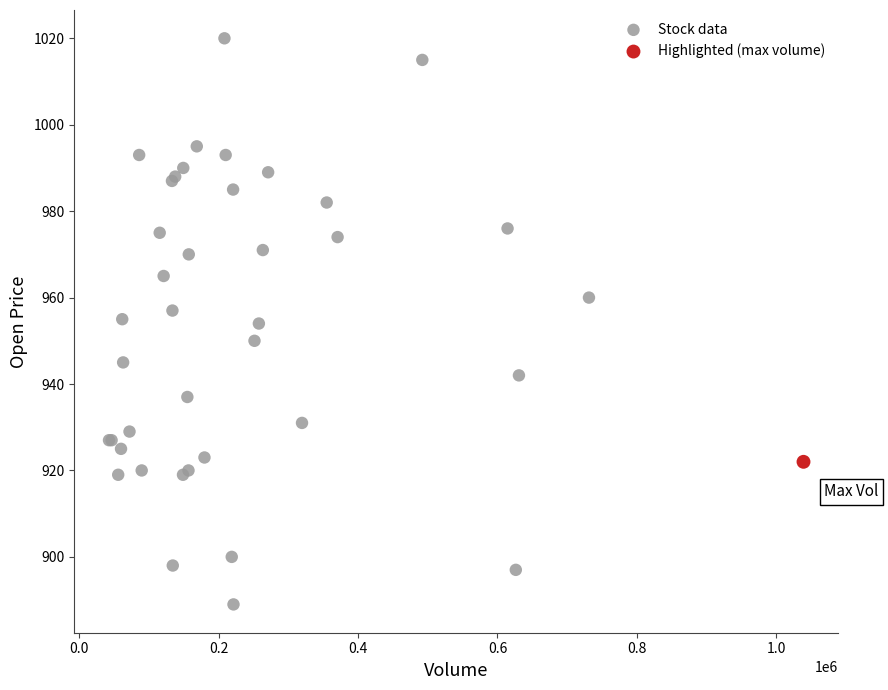

What are all the series names shown in the legend?

Stock data, Highlighted (max volume)